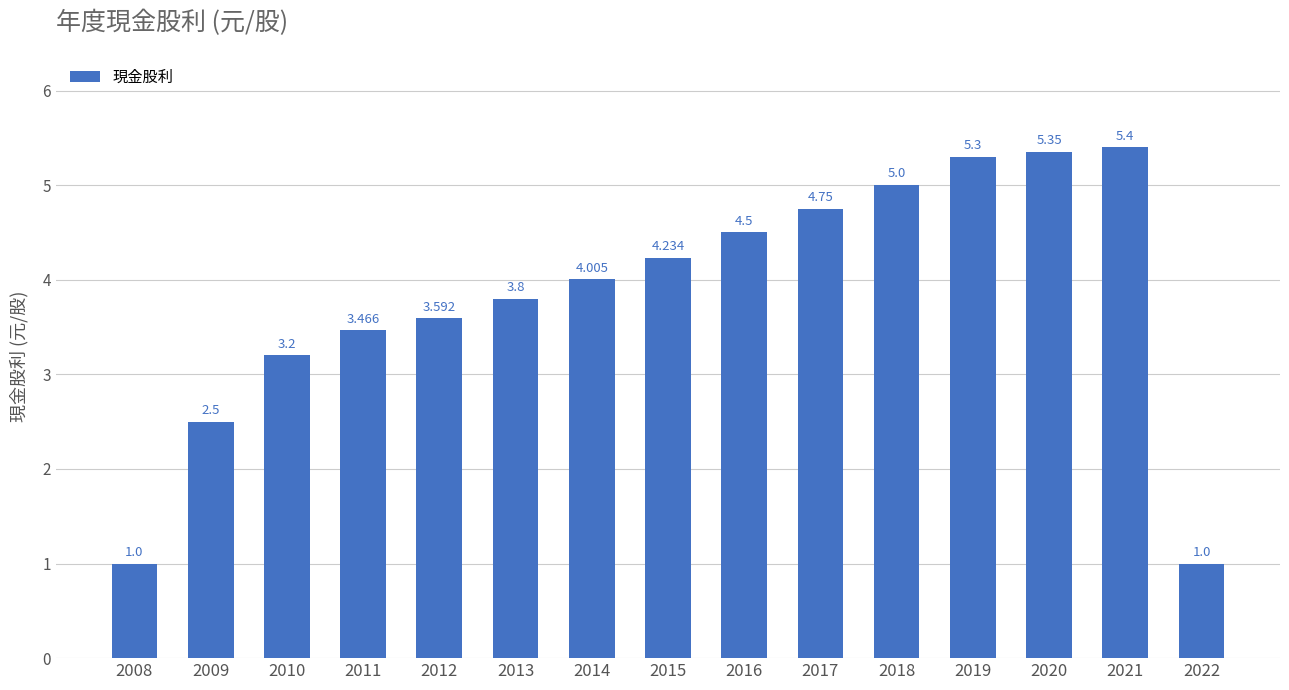

What is the average value?

3.8